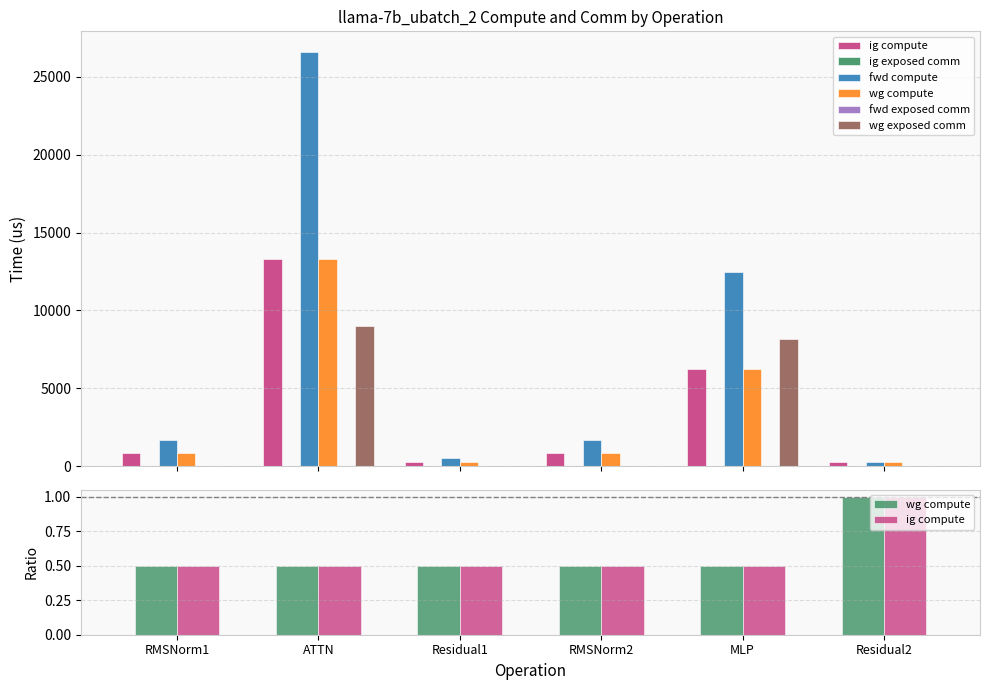

What is the label of the 3rd bar from the left?

Residual1